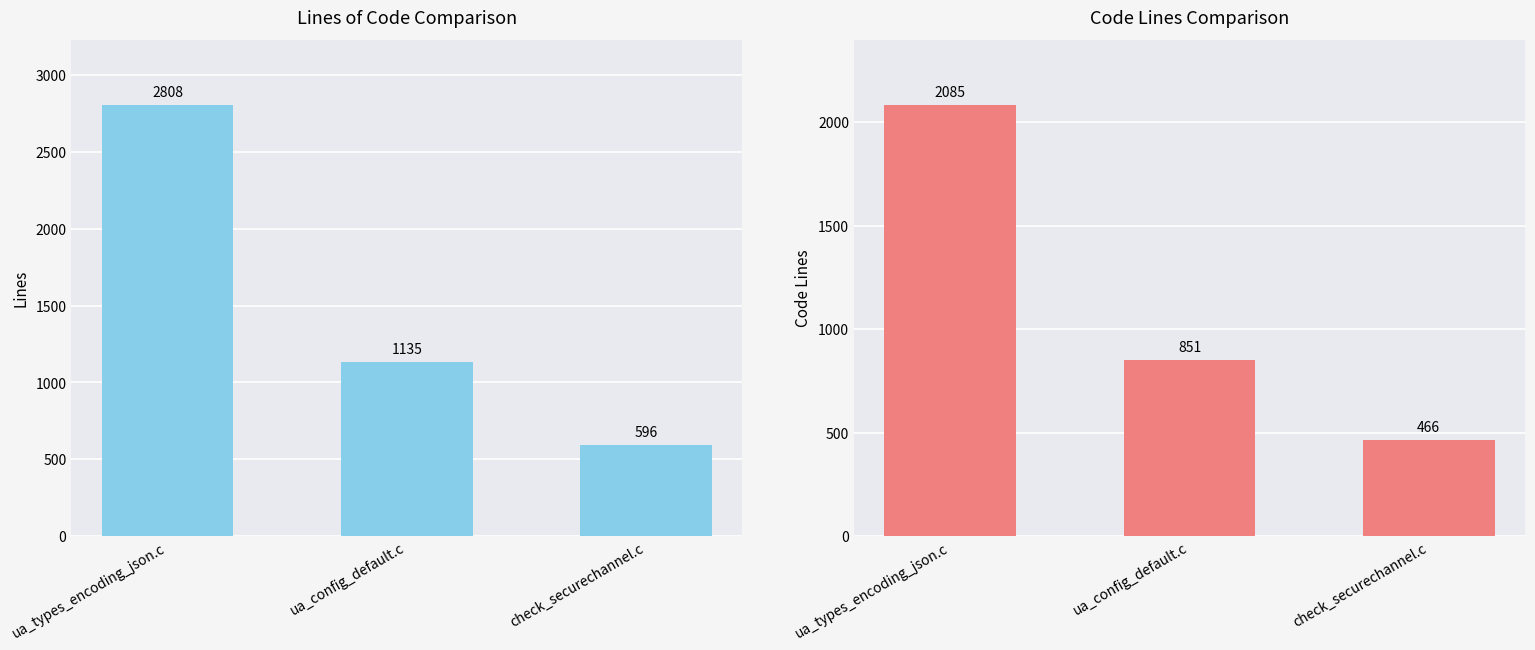

How many data points in Lines are above 1135?

1